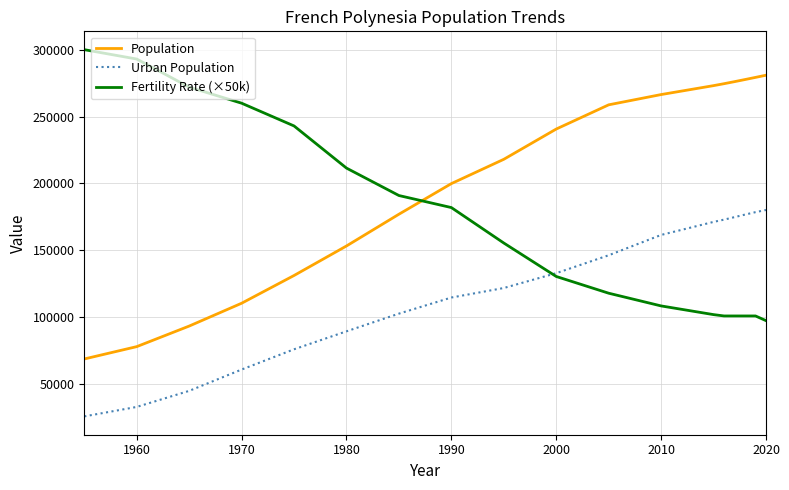

How many categories are shown in the chart?

18